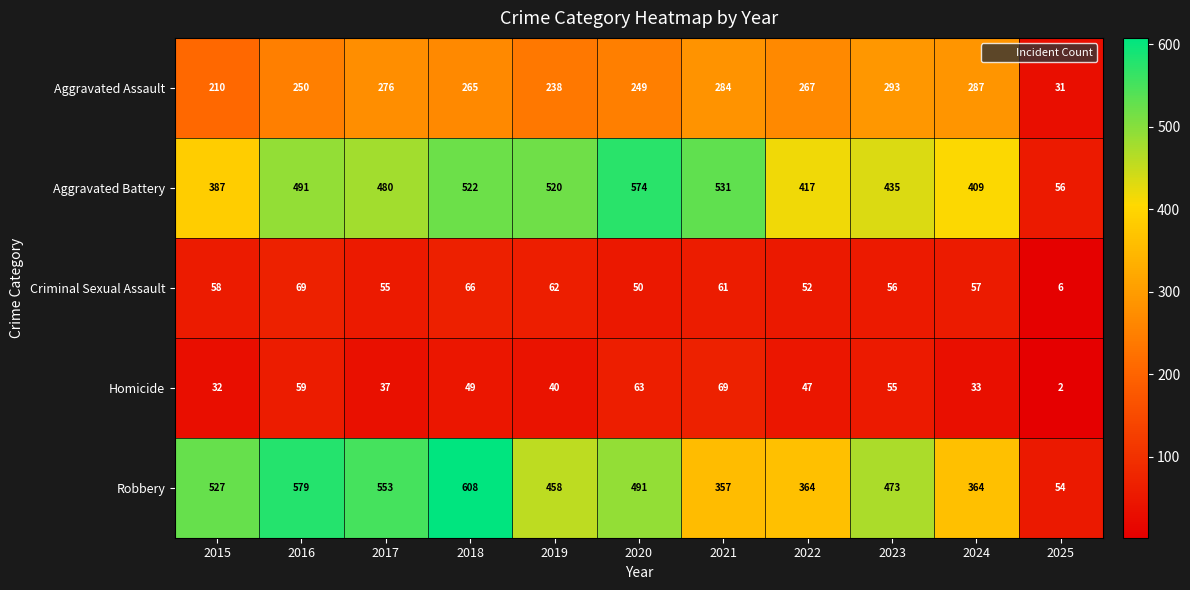

Count the number of categories in the chart.

11